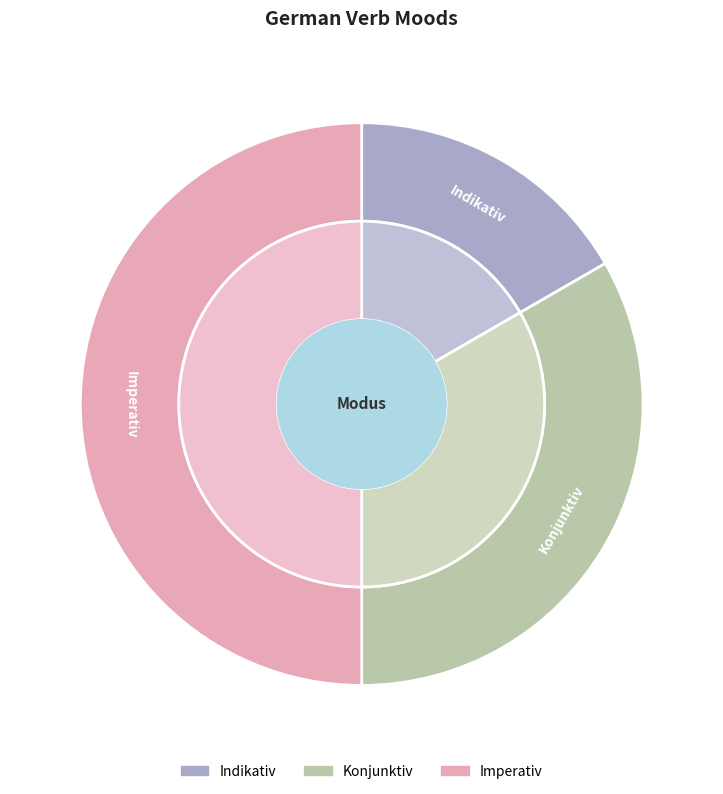

What percentage is the Imperativ slice, to the nearest percent?

50%